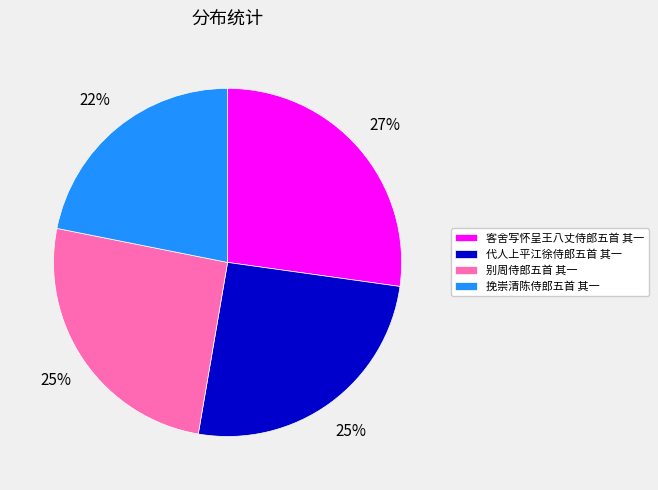

Is the sum of 客舍写怀呈王八丈侍郎五首 其一 and 别周侍郎五首 其一 greater than half?

Yes